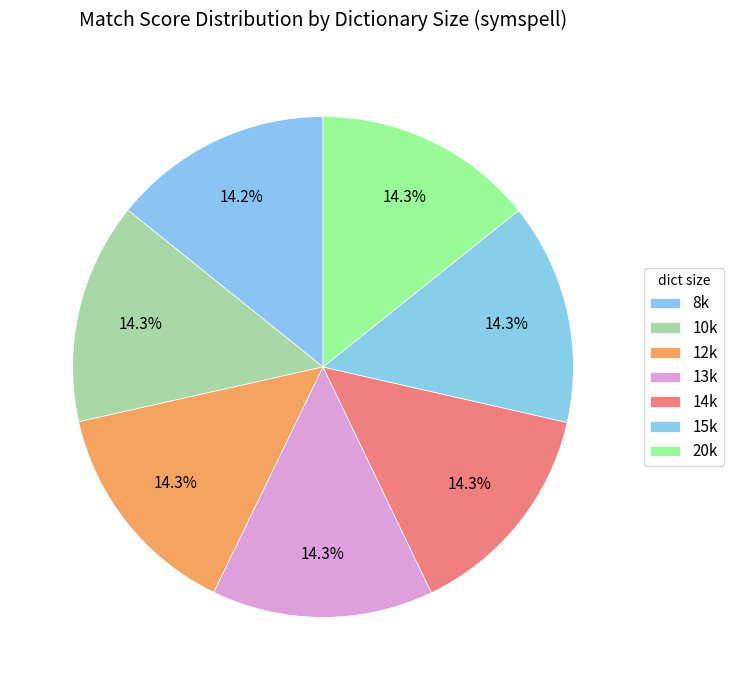

How many segments does this pie chart have?

7